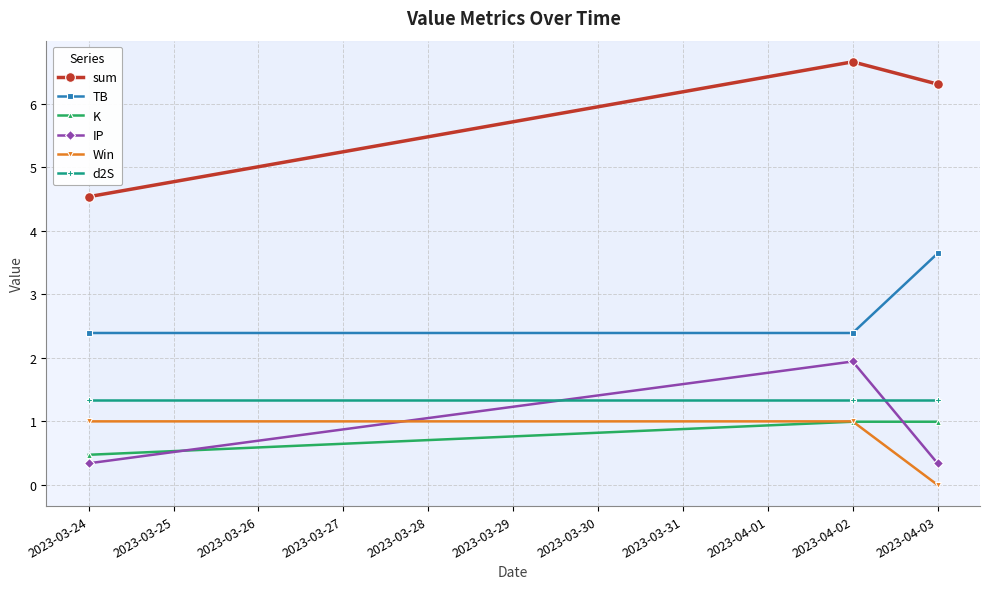

How many lines are shown in the chart?

6